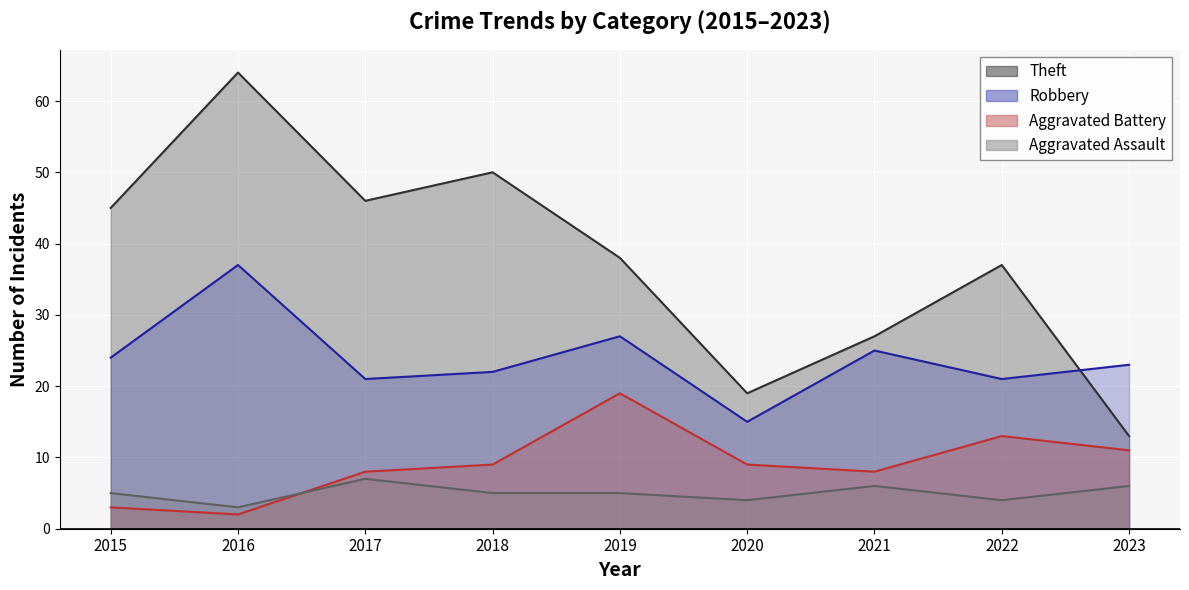

How many categories are shown in the chart?

9